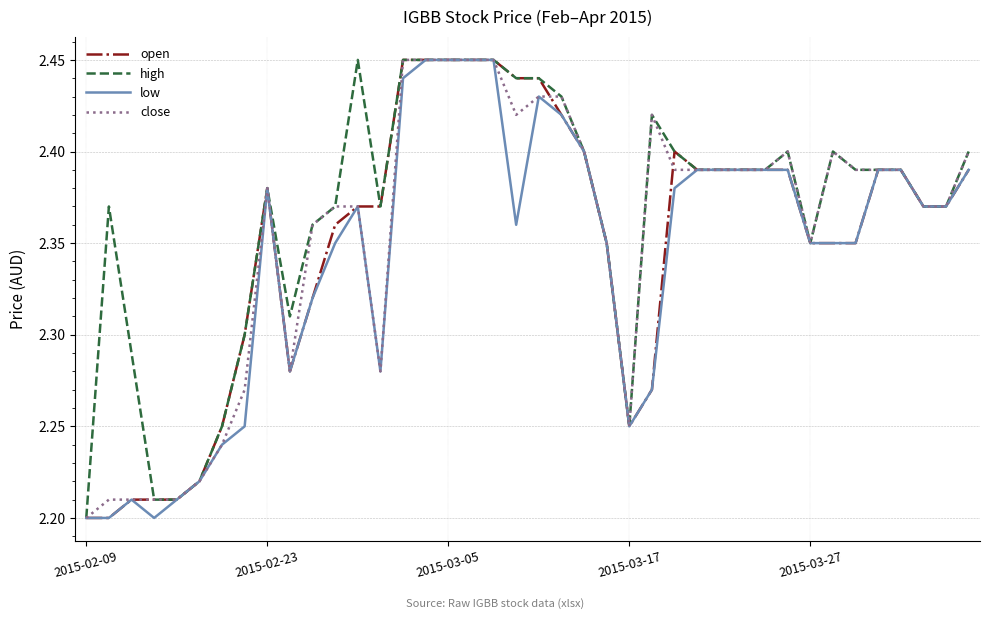

Which series has the largest total across all categories?

high